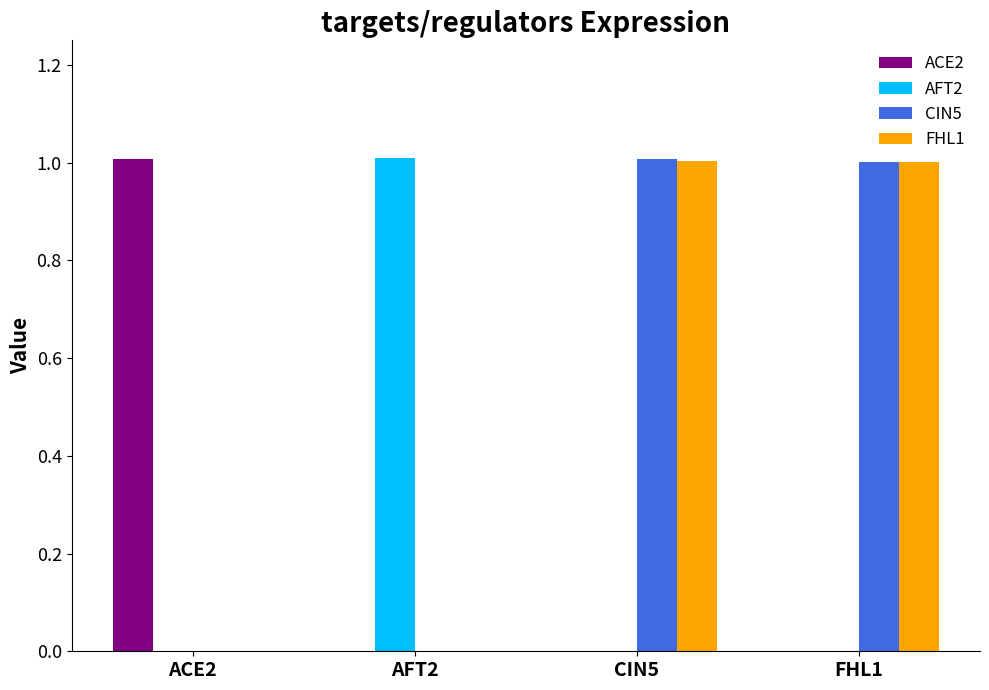

Reading left to right, list all the values displayed in this chart.

ACE2: 1.0	0.0	0.0	0.0
AFT2: 0.0	1.0	0.0	0.0
CIN5: 0.0	0.0	1.0	1.0
FHL1: 0.0	0.0	1.0	1.0